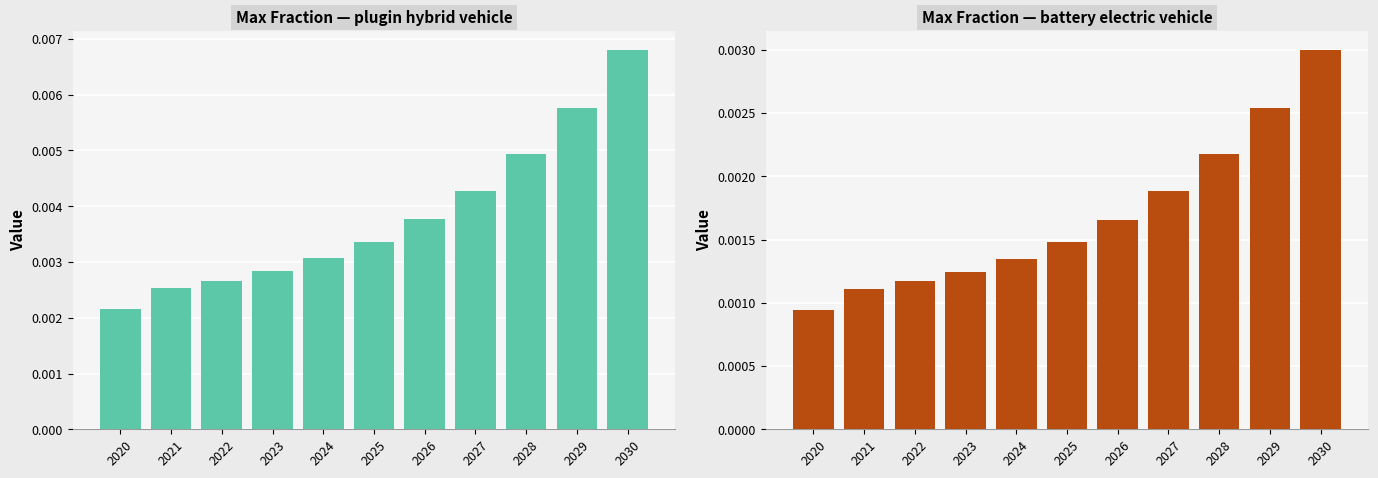

Where is plugin hybrid vehicle nearest to the value 0?

2020